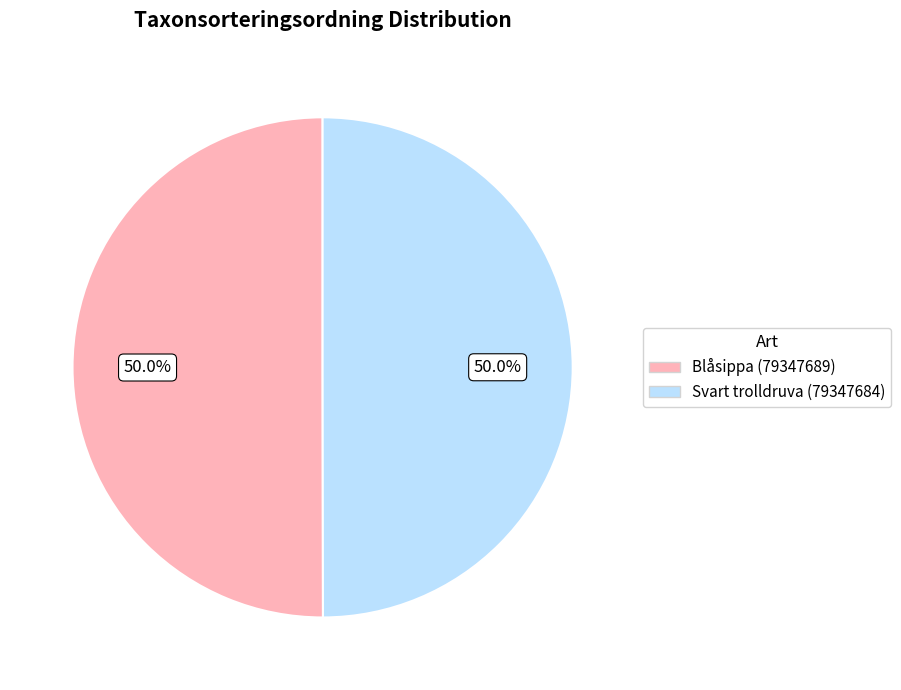

Count the number of slices in the pie.

2